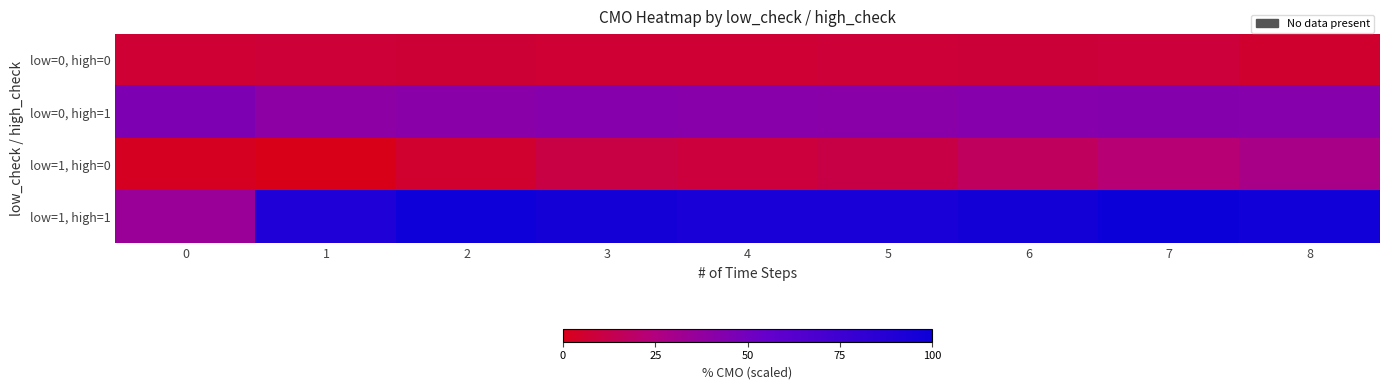

Reading right to left, list all the values displayed in this chart.

low=0, high=0: 8=5.4	7=8.5	6=8.0	5=7.5	4=6.9	3=6.9	2=7.3	1=7.6	0=7.0
low=0, high=1: 8=42.2	7=43.2	6=42.4	5=41.2	4=42.0	3=42.5	2=41.1	1=39.7	0=45.4
low=1, high=0: 8=28.5	7=22.6	6=16.8	5=11.0	4=8.7	3=10.7	2=5.8	1=0.0	0=2.3
low=1, high=1: 8=97.3	7=100.0	6=96.5	5=93.2	4=93.1	3=95.8	2=99.4	1=90.6	0=34.6